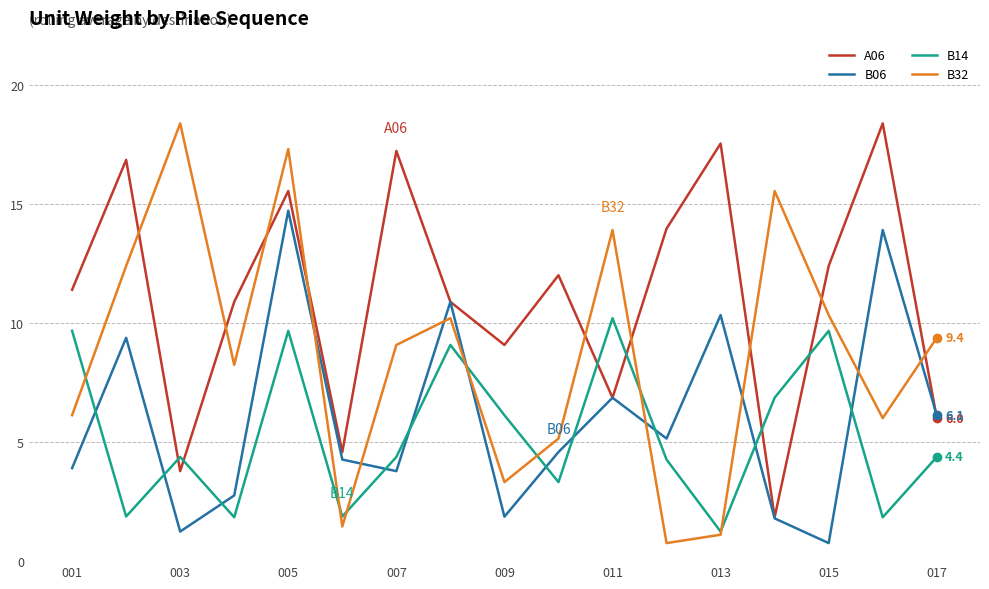

How many values in the B32 series are below 9?

8